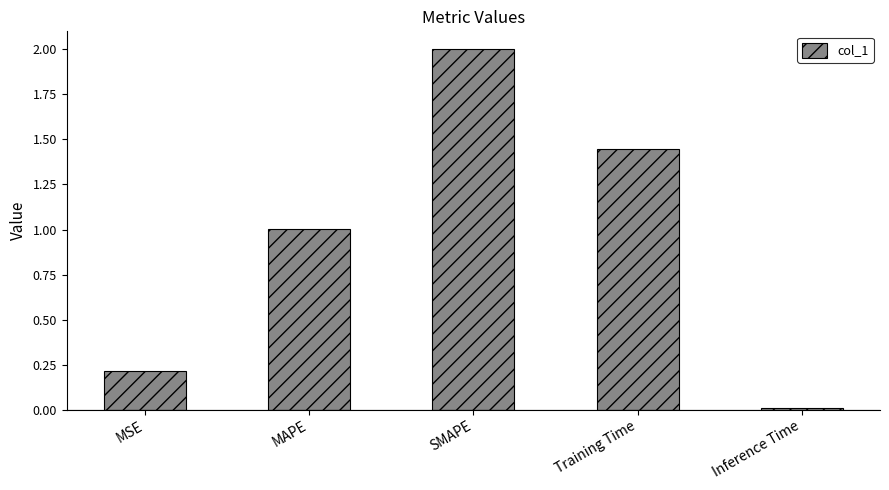

What is the label of the 5th bar from the left?

Inference Time